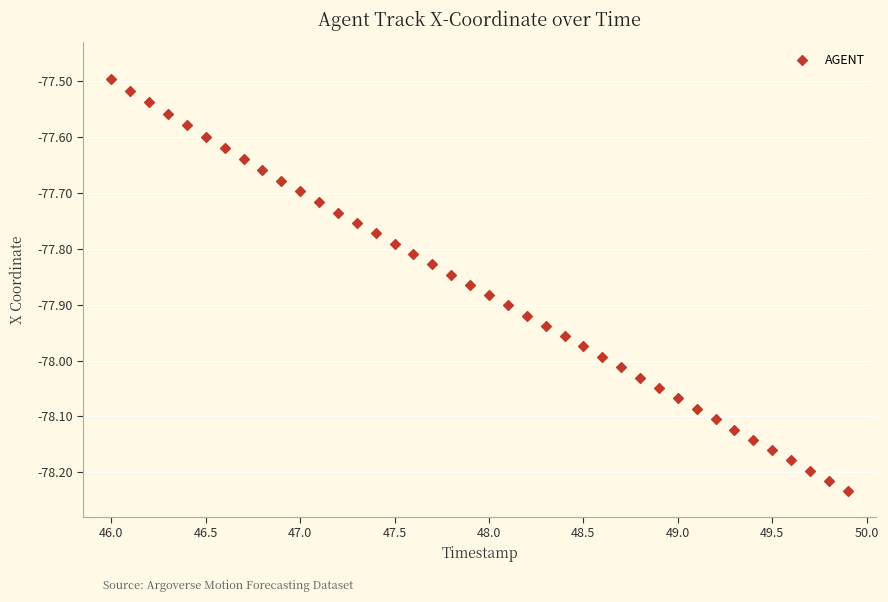

What is the range of X values (max minus min)?

3.9